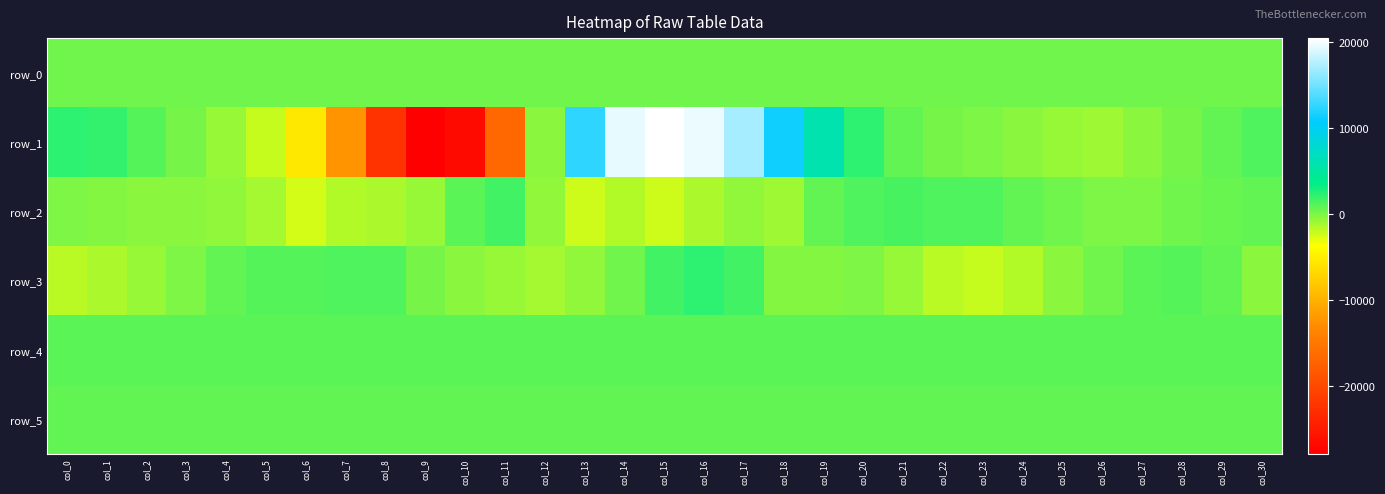

Reading left to right, transcribe all the data shown in this chart.

row_0: col_0=385.5	col_1=385.6	col_2=385.6	col_3=385.7	col_4=385.7	col_5=385.8	col_6=385.8	col_7=385.9	col_8=385.9	col_9=386.0	col_10=386.0	col_11=386.1	col_12=386.1	col_13=386.2	col_14=386.2	col_15=386.3	col_16=386.3	col_17=386.4	col_18=386.5	col_19=386.5	col_20=386.5	col_21=386.6	col_22=386.6	col_23=386.7	col_24=386.7	col_25=386.8	col_26=386.8	col_27=386.9	col_28=386.9	col_29=387.0	col_30=387.0
row_1: col_0=2349.0	col_1=1996.0	col_2=1217.0	col_3=214.0	col_4=-707.0	col_5=-2012.0	col_6=-5442.0	col_7=-12308.0	col_8=-22158.0	col_9=-27807.0	col_10=-26608.0	col_11=-16863.0	col_12=-440.0	col_13=12417.0	col_14=19454.0	col_15=20444.0	col_16=19572.0	col_17=16931.0	col_18=11267.0	col_19=5914.0	col_20=2256.0	col_21=680.0	col_22=148.0	col_23=-69.0	col_24=-468.0	col_25=-838.0	col_26=-935.0	col_27=-464.0	col_28=213.0	col_29=762.0	col_30=1232.0
row_2: col_0=-8.0	col_1=-117.0	col_2=-310.0	col_3=-452.0	col_4=-578.0	col_5=-1108.0	col_6=-2446.0	col_7=-1518.0	col_8=-1290.0	col_9=-686.0	col_10=958.0	col_11=1628.0	col_12=-499.0	col_13=-2208.0	col_14=-1608.0	col_15=-2181.0	col_16=-1267.0	col_17=-543.0	col_18=-1033.0	col_19=702.0	col_20=1246.0	col_21=1482.0	col_22=1370.0	col_23=1305.0	col_24=801.0	col_25=412.0	col_26=-88.0	col_27=71.0	col_28=384.0	col_29=478.0	col_30=662.0
row_3: col_0=-1693.0	col_1=-1292.0	col_2=-678.0	col_3=37.0	col_4=823.0	col_5=1210.0	col_6=1038.0	col_7=1222.0	col_8=1220.0	col_9=157.0	col_10=-427.0	col_11=-692.0	col_12=-1141.0	col_13=-504.0	col_14=302.0	col_15=1650.0	col_16=2163.0	col_17=1721.0	col_18=-159.0	col_19=-198.0	col_20=-68.0	col_21=-795.0	col_22=-1634.0	col_23=-2091.0	col_24=-1571.0	col_25=-433.0	col_26=441.0	col_27=970.0	col_28=1179.0	col_29=749.0	col_30=-316.0
row_4: col_0=864.0	col_1=863.0	col_2=860.0	col_3=860.0	col_4=861.0	col_5=861.0	col_6=857.0	col_7=868.0	col_8=868.0	col_9=867.0	col_10=867.0	col_11=862.0	col_12=859.0	col_13=856.0	col_14=856.0	col_15=861.0	col_16=860.0	col_17=864.0	col_18=873.0	col_19=879.0	col_20=879.0	col_21=868.0	col_22=869.0	col_23=863.0	col_24=865.0	col_25=858.0	col_26=858.0	col_27=860.0	col_28=861.0	col_29=865.0	col_30=864.0
row_5: col_0=828.0	col_1=828.0	col_2=824.0	col_3=825.0	col_4=821.0	col_5=826.0	col_6=825.0	col_7=825.0	col_8=822.0	col_9=824.0	col_10=822.0	col_11=819.0	col_12=830.0	col_13=821.0	col_14=818.0	col_15=823.0	col_16=818.0	col_17=823.0	col_18=825.0	col_19=834.0	col_20=831.0	col_21=828.0	col_22=822.0	col_23=824.0	col_24=826.0	col_25=820.0	col_26=824.0	col_27=825.0	col_28=820.0	col_29=822.0	col_30=828.0